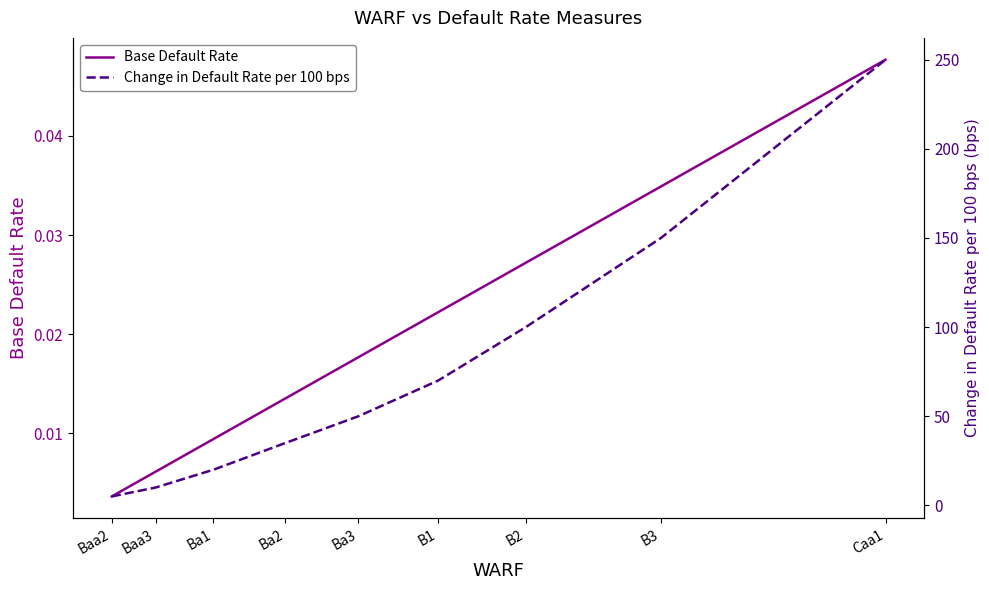

Between B3 and B1, which is larger?

B3